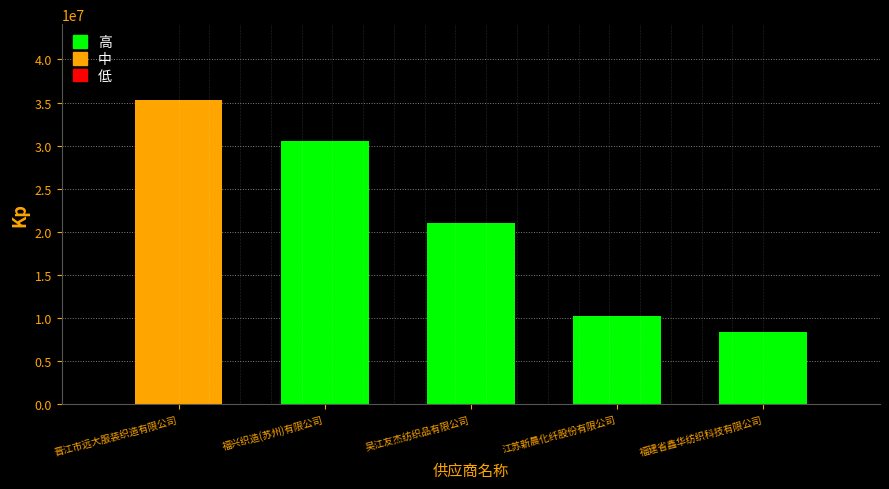

Is it true that the value at 江苏新晨化纤股份有限公司 is 10231908.4?

True